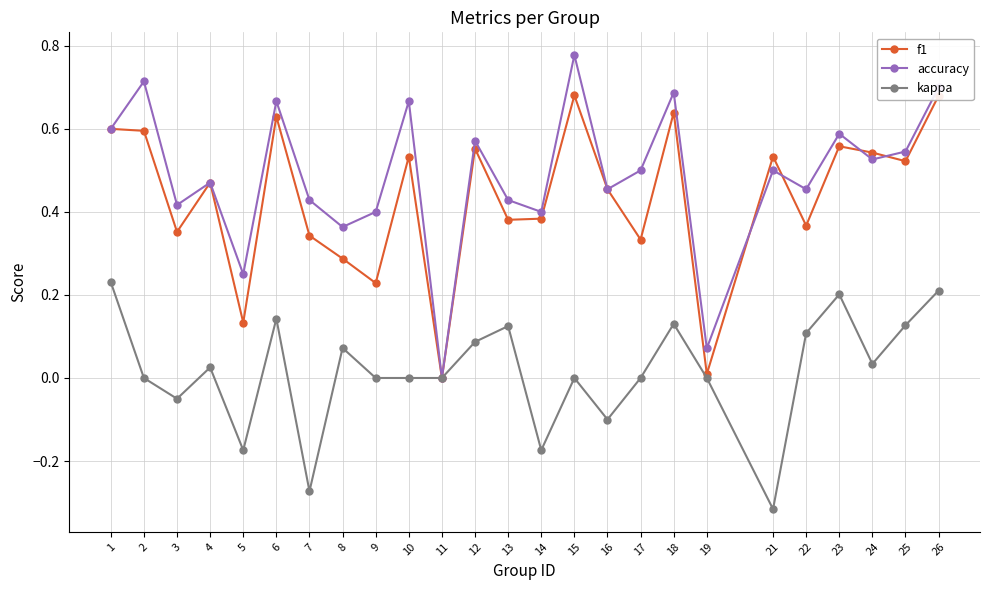

What is the total value across all series at 13?

0.9